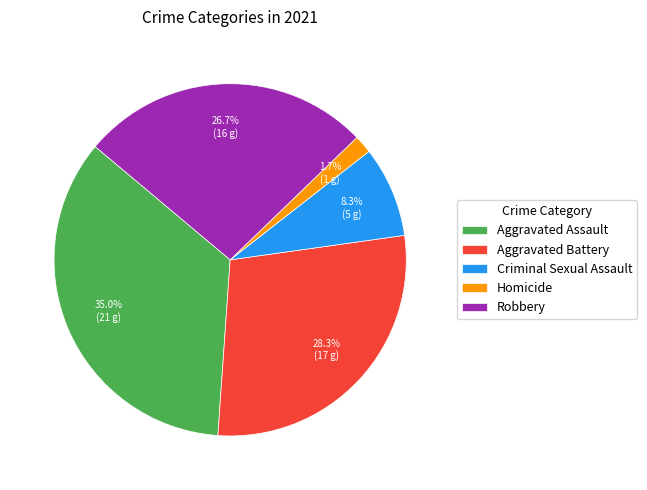

How much of the chart is everything except Aggravated Assault?

65.0%